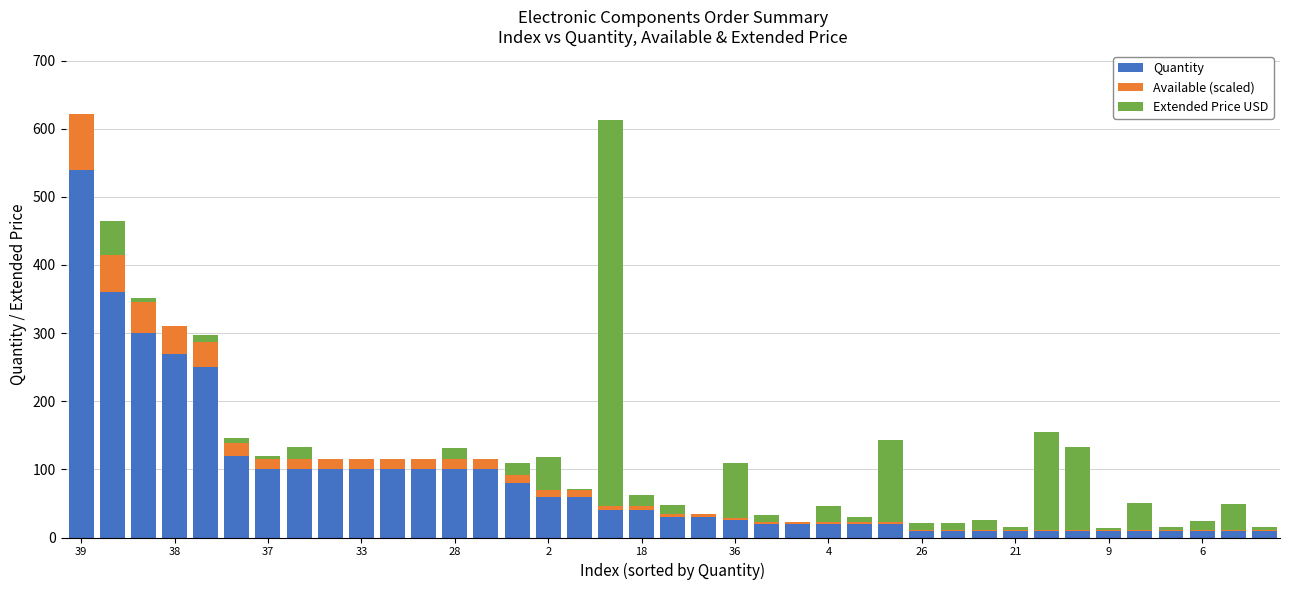

What is the sum of all Quantity values?

3225.0